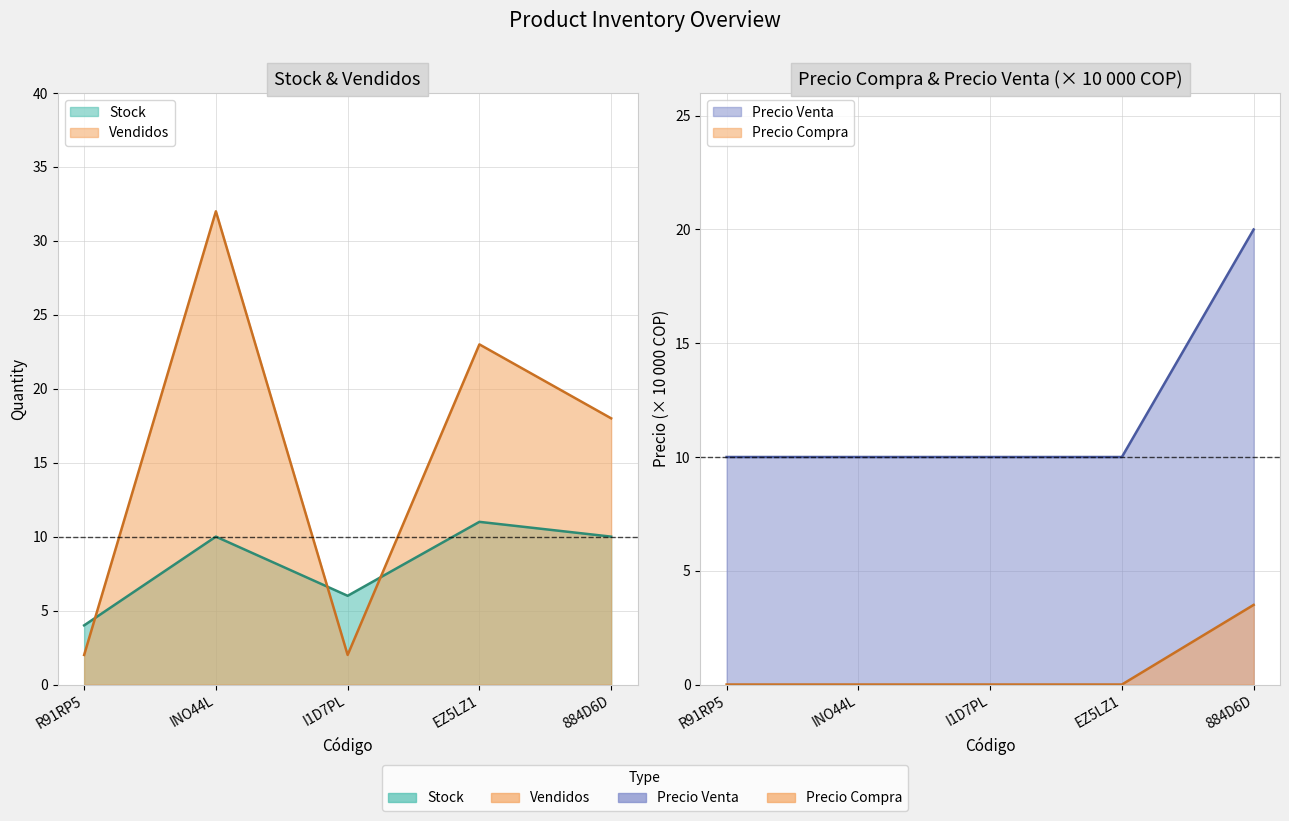

What is the value of the Stock point at the 1st from the left?

4.0